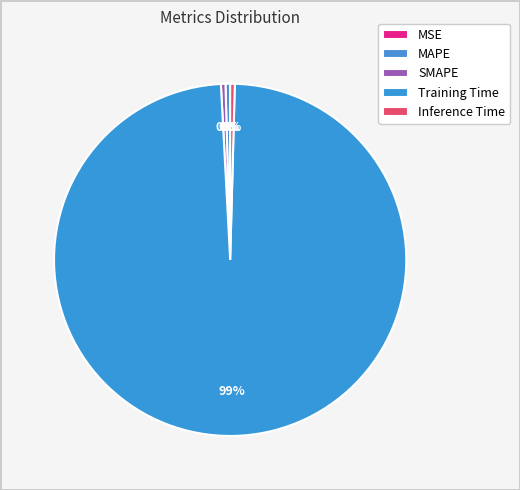

Is it true that MAPE is 13% of the pie?

False